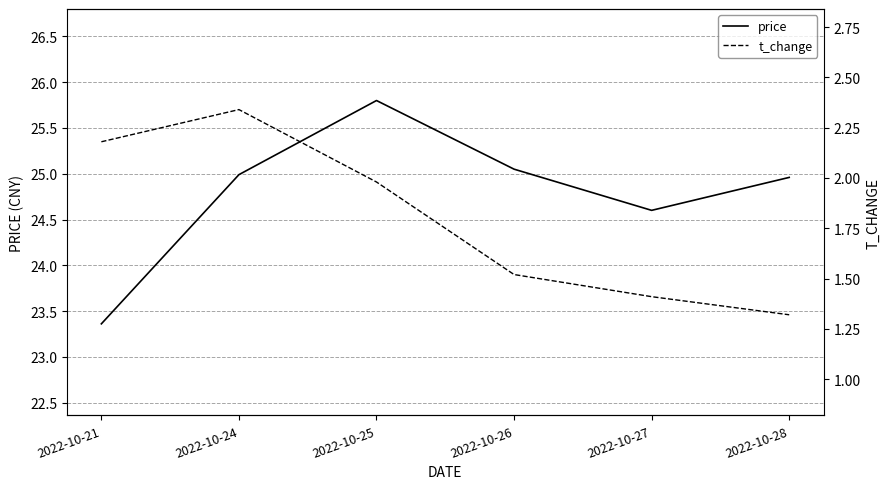

Rank the series by their maximum value, from lowest to highest.

t_change, price